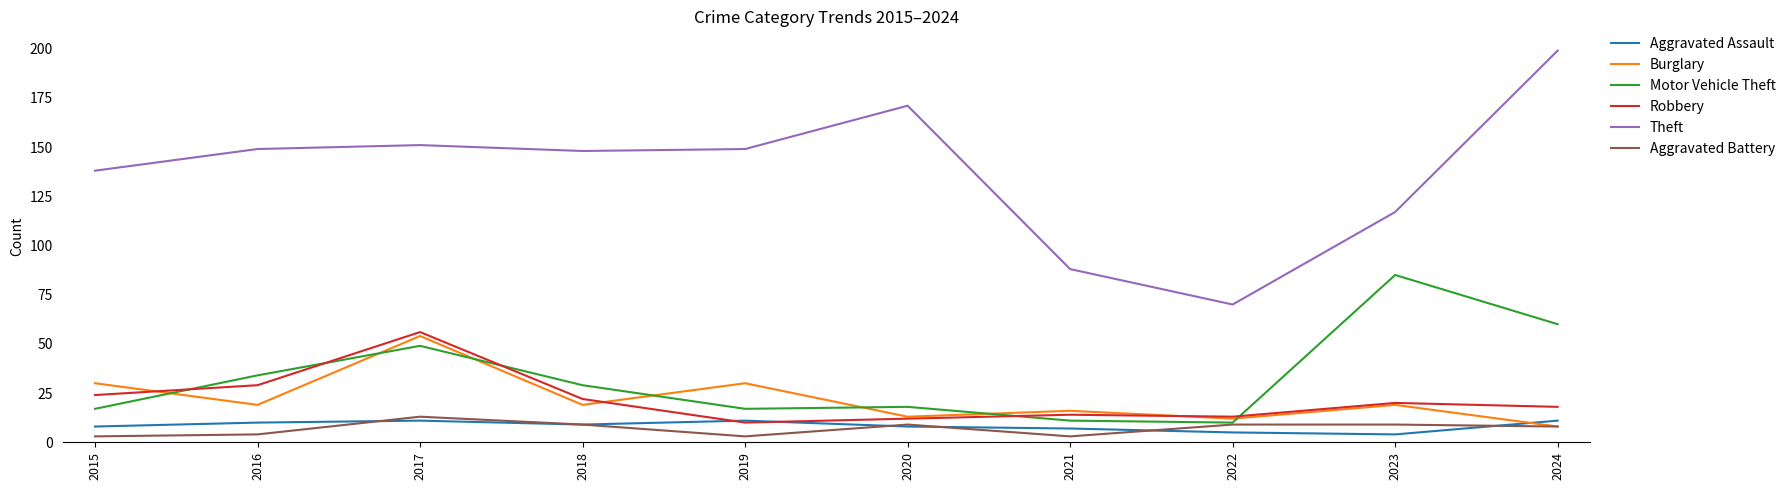

At which label does Aggravated Assault first exceed 9?

2016